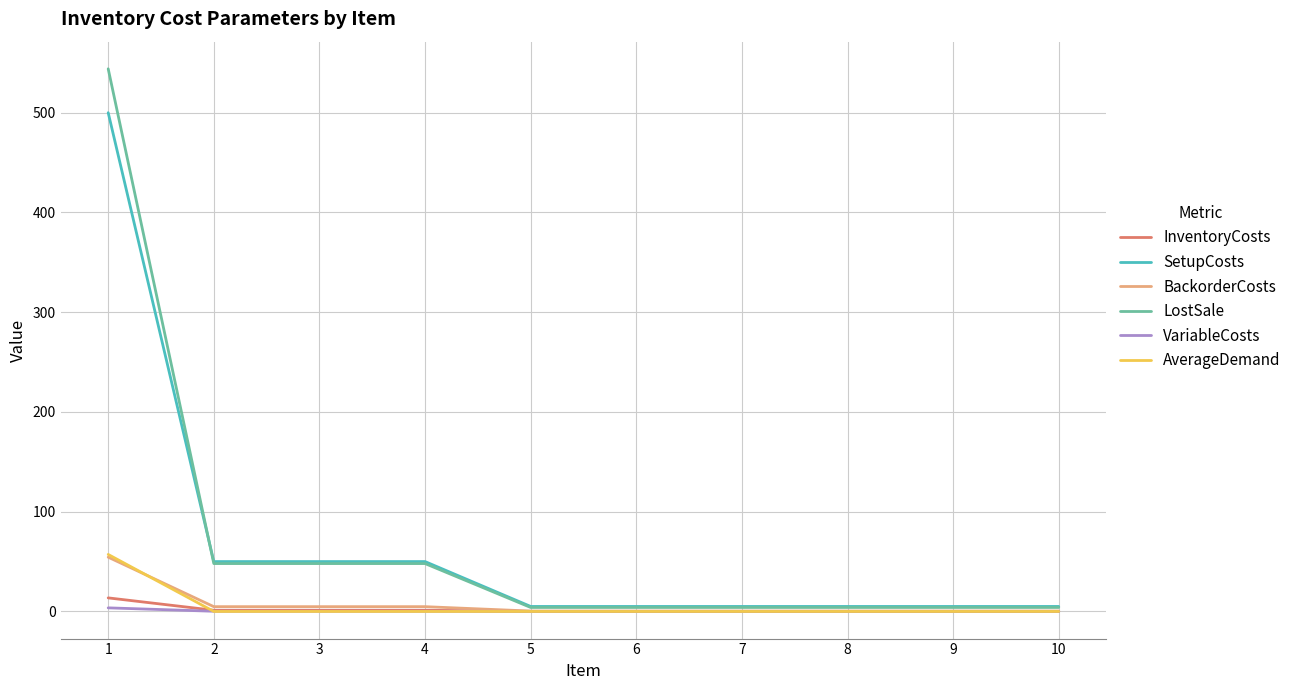

How many series are shown in this chart?

6